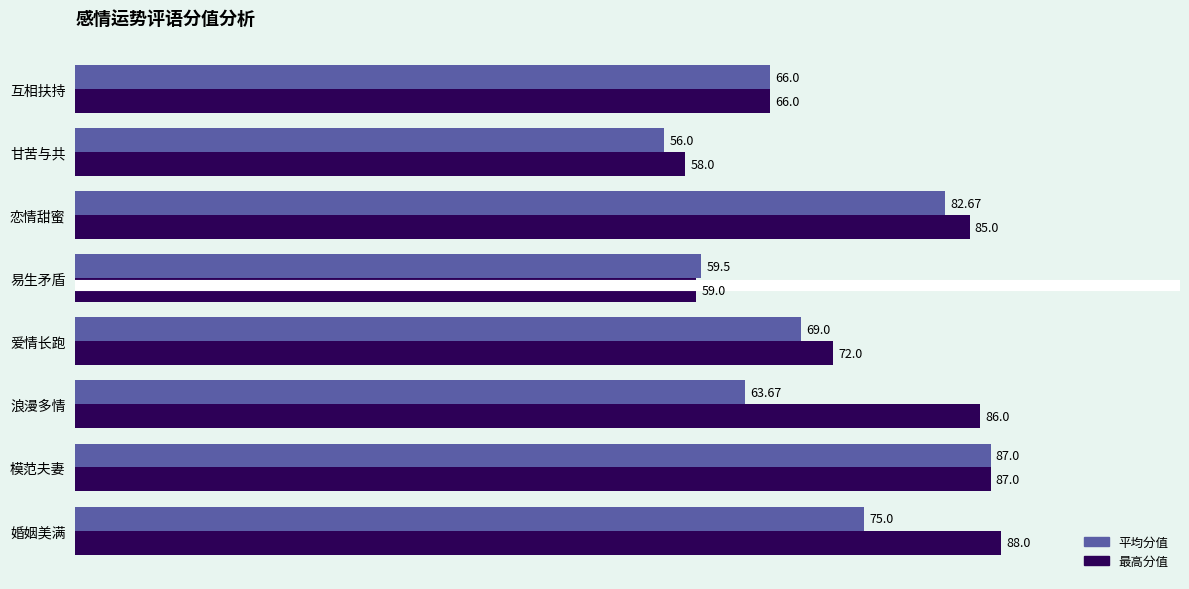

Between 浪漫多情 and 恋情甜蜜, which series saw the biggest shift?

平均分值